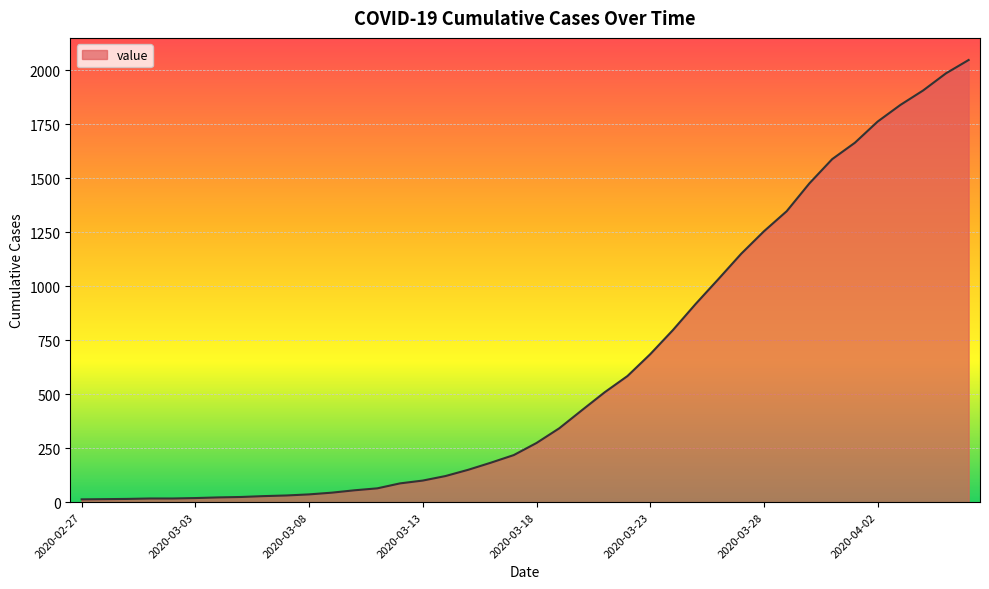

What is the difference between the maximum and minimum values?

2034